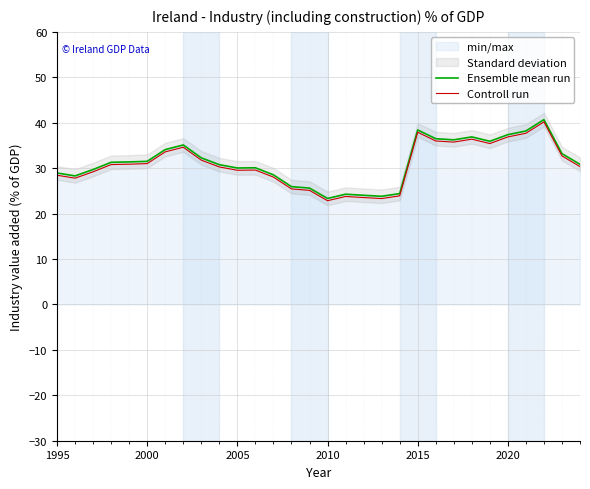

Reading left to right, list all the values displayed in this chart.

Ensemble mean run: 28.9	28.3	29.7	31.3	31.4	31.5	34.1	35.1	32.3	30.8	30.0	30.1	28.5	25.9	25.6	23.3	24.3	24.0	23.8	24.4	38.4	36.5	36.2	36.9	35.9	37.4	38.2	40.7	33.2	30.8
Controll run: 28.4	27.8	29.2	30.8	30.9	31.0	33.6	34.6	31.8	30.3	29.5	29.6	28.0	25.4	25.1	22.8	23.8	23.5	23.3	23.9	37.9	36.0	35.7	36.4	35.4	36.9	37.7	40.2	32.7	30.3